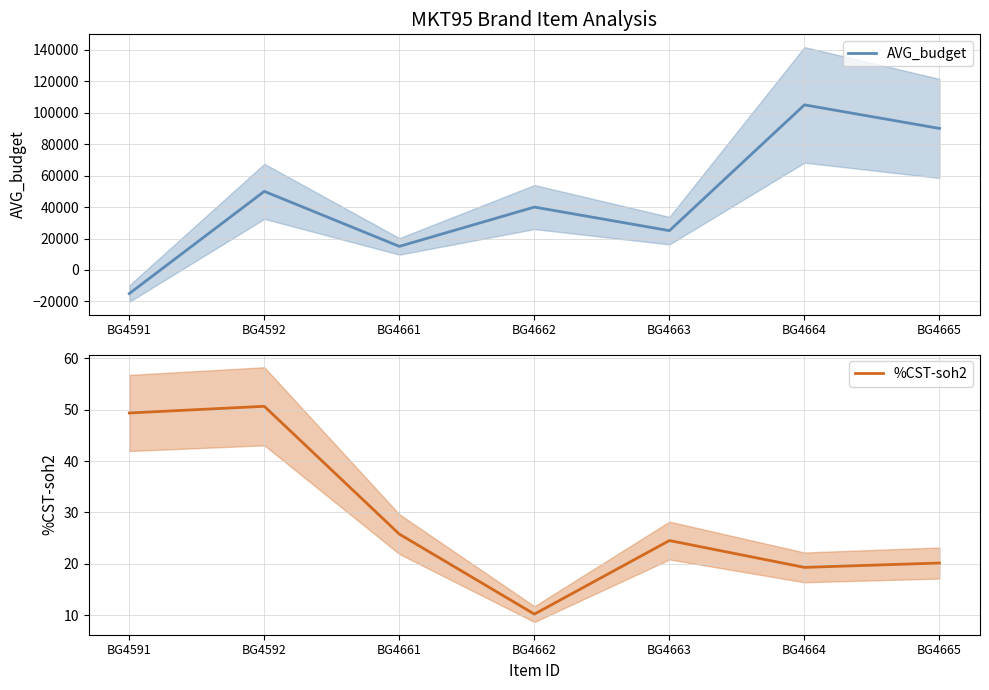

What is the sum of the %CST-soh2 values at BG4661 and BG4592?

76.4